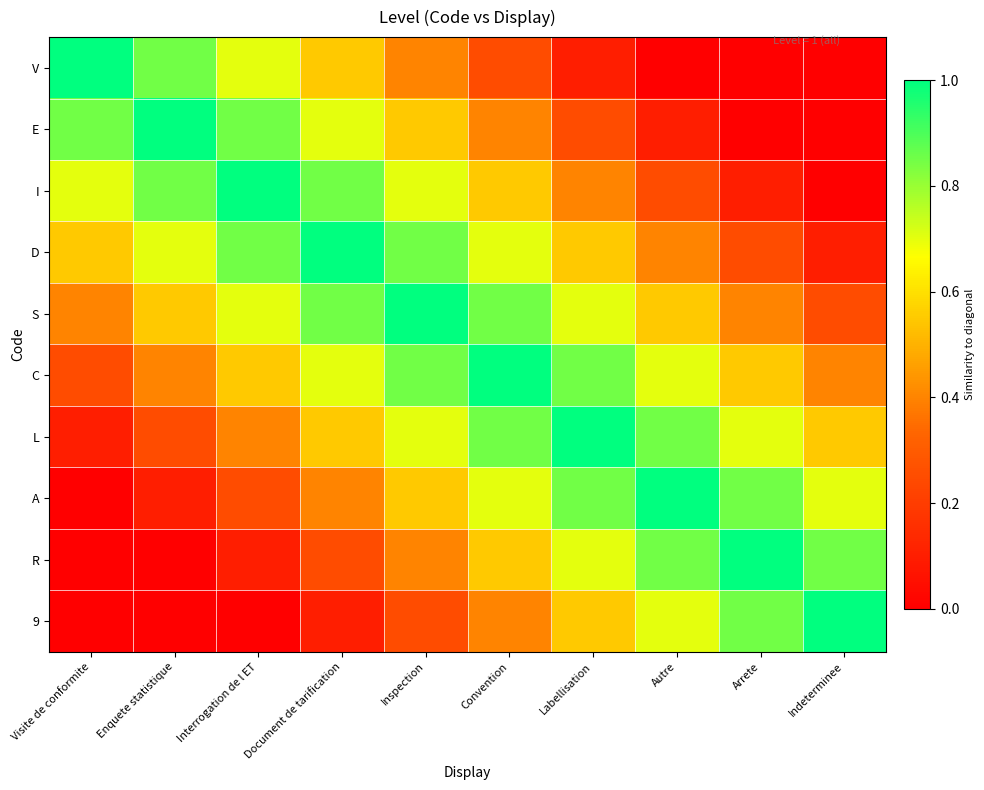

At Visite de conformite, list the series in order from smallest to largest.

A, R, 9, L, C, S, D, I, E, V